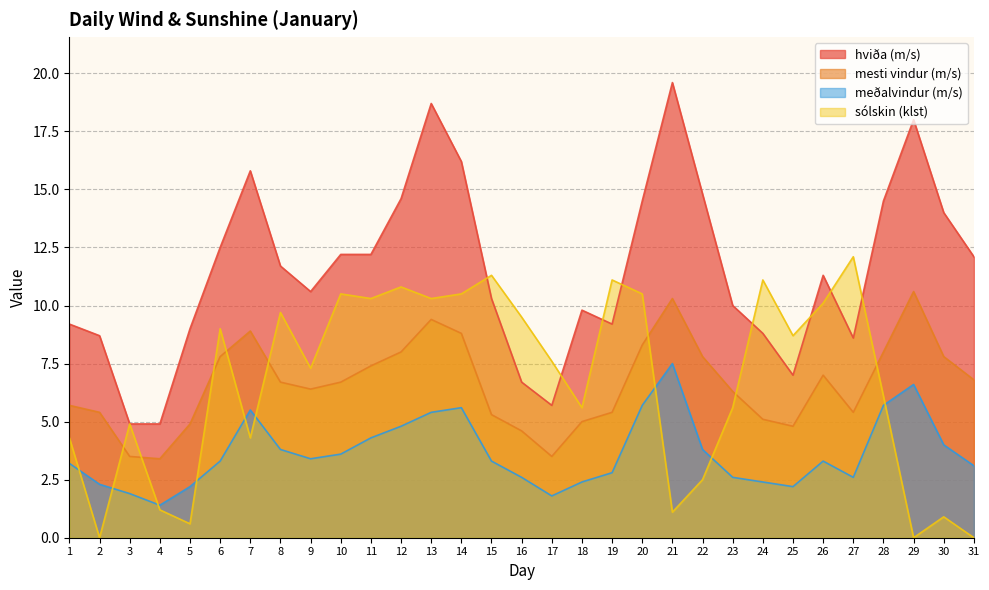

What is the difference between the maximum and minimum values in the meðalvindur (m/s) series?

6.1